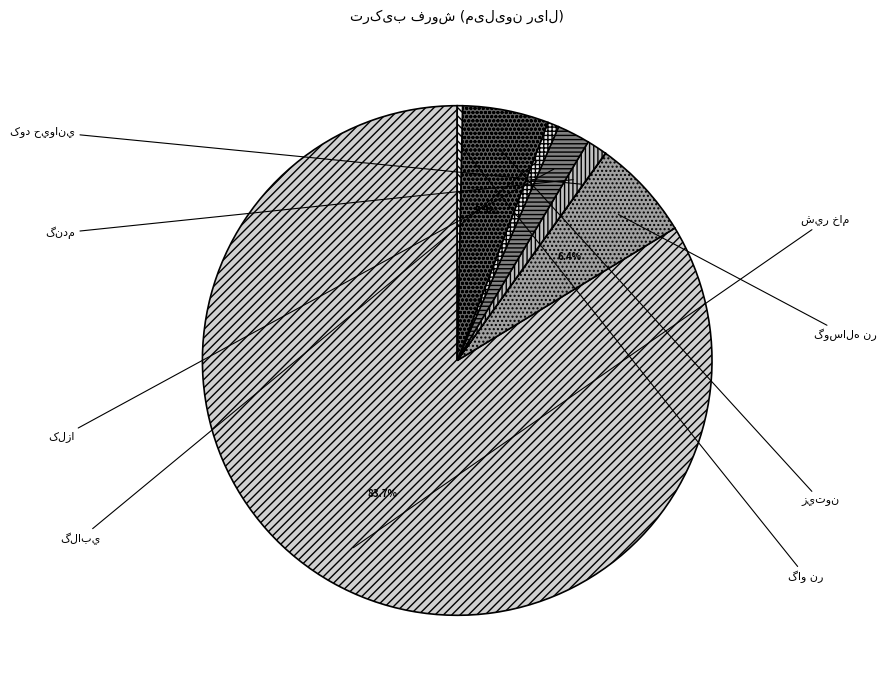

Count the number of slices in the pie.

8